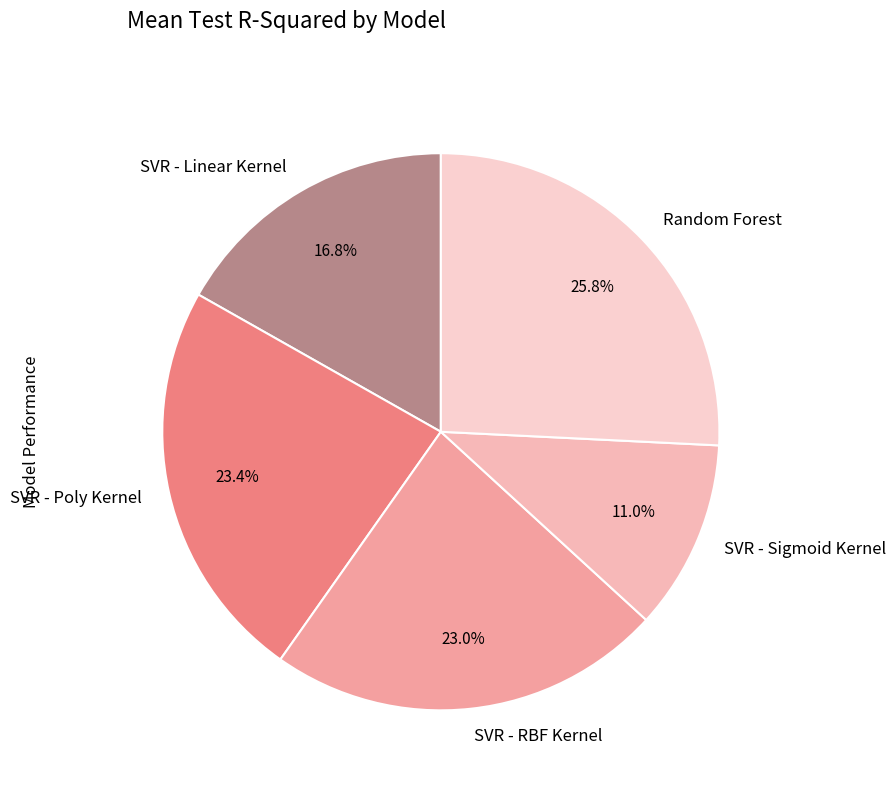

What portion of the pie excludes SVR - Linear Kernel?

83.2%